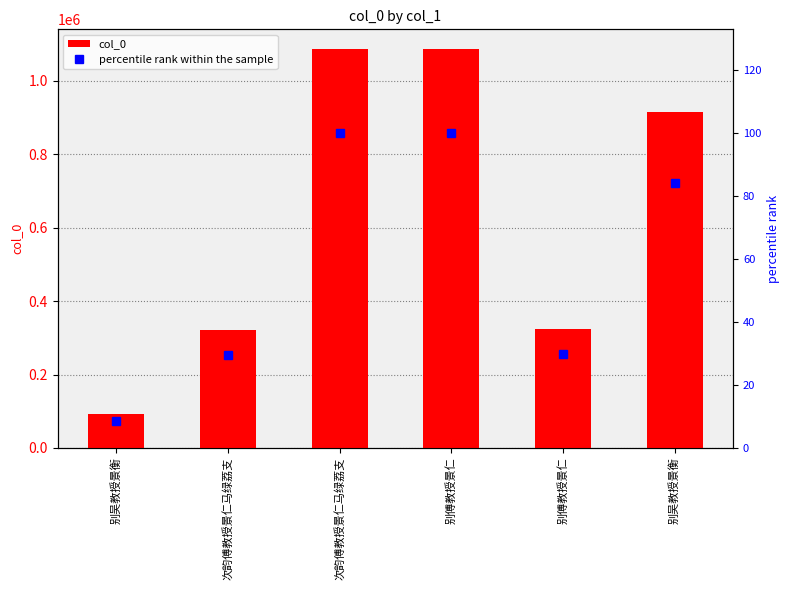

Reading right to left, transcribe all the data shown in this chart.

col_0: 914282.0	323655.0	1086415.0	1086388.0	322094.0	91678.0
percentile rank within the sample: 84.2	29.8	100.0	100.0	29.6	8.4